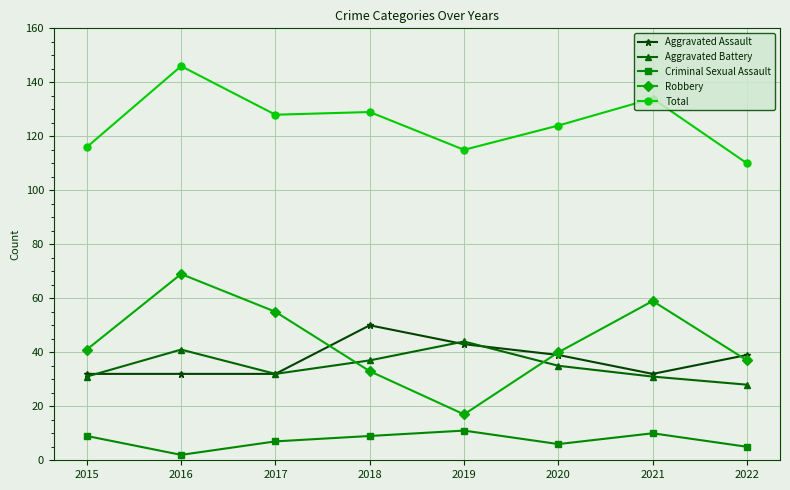

What is the value of the Aggravated Assault point at the 5th from the left?

43